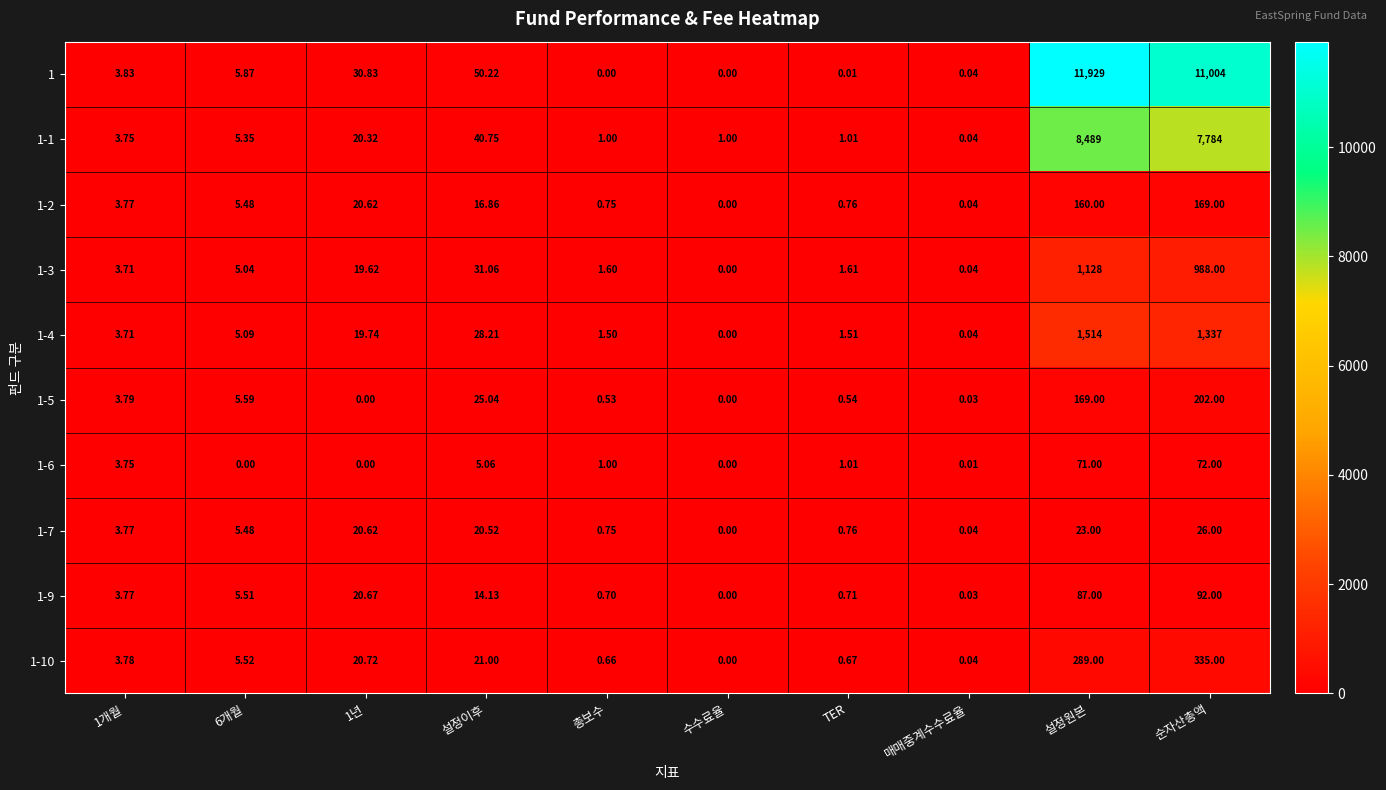

Rank the series by their maximum value, from highest to lowest.

1, 1-1, 1-4, 1-3, 1-10, 1-5, 1-2, 1-9, 1-6, 1-7